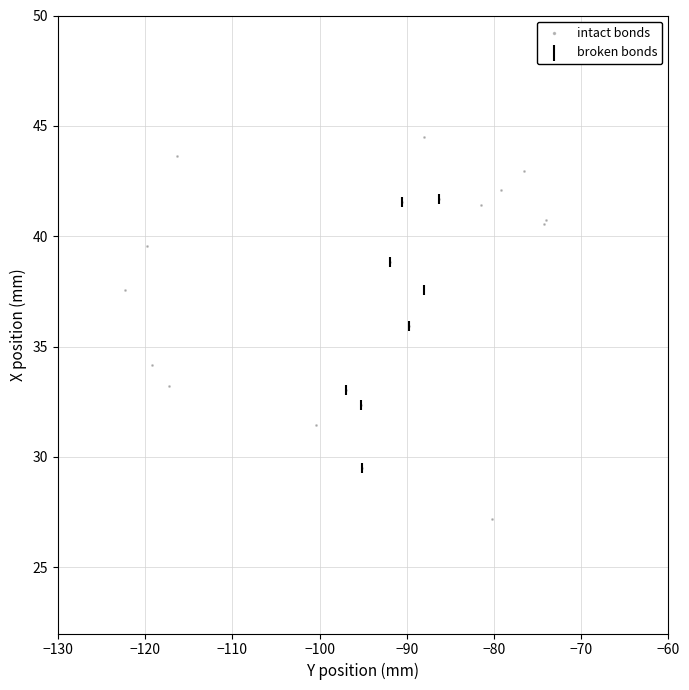

Which series has the largest Y range (max minus min)?

intact bonds